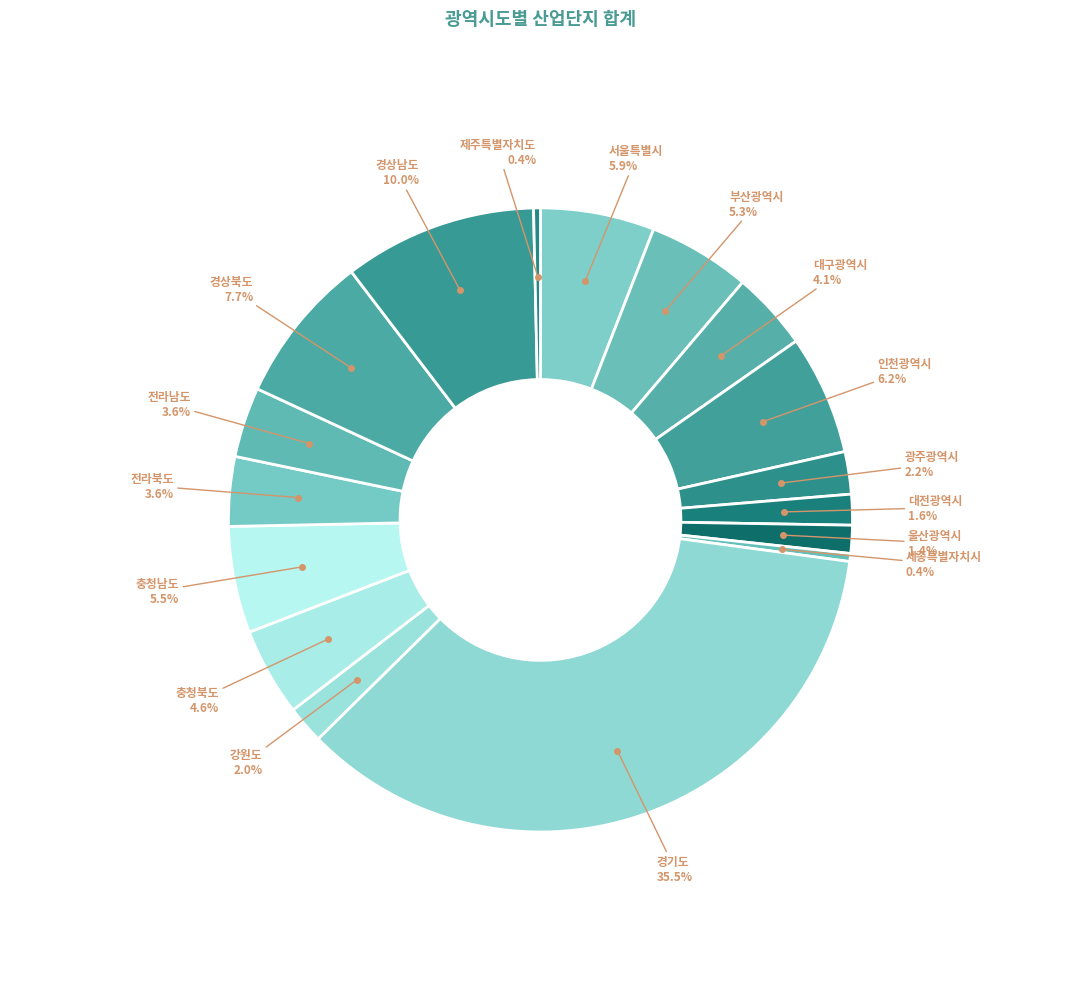

To the nearest percent, what is the average slice percentage?

6%